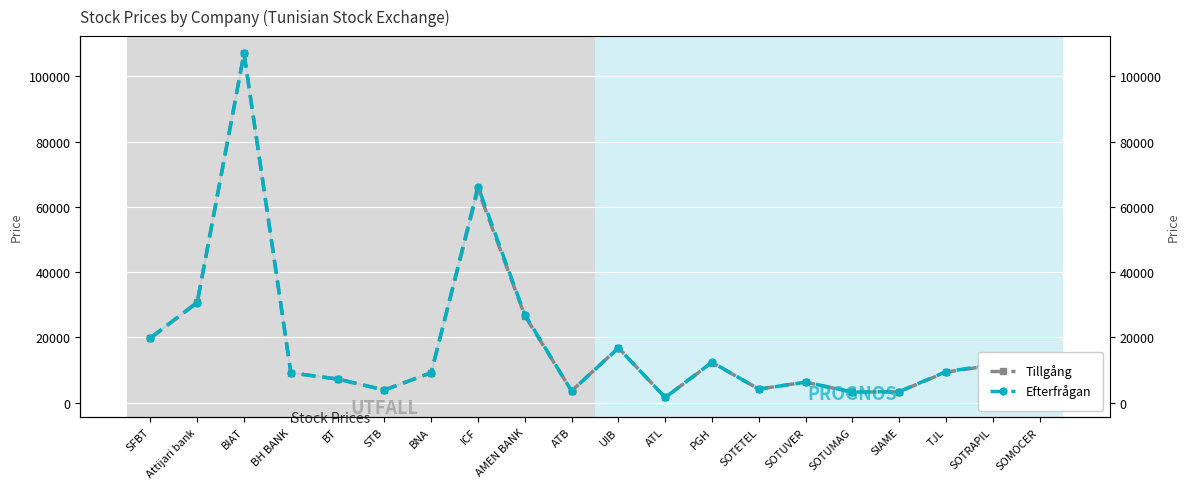

How many times do Efterfrågan and Tillgång cross each other?

3